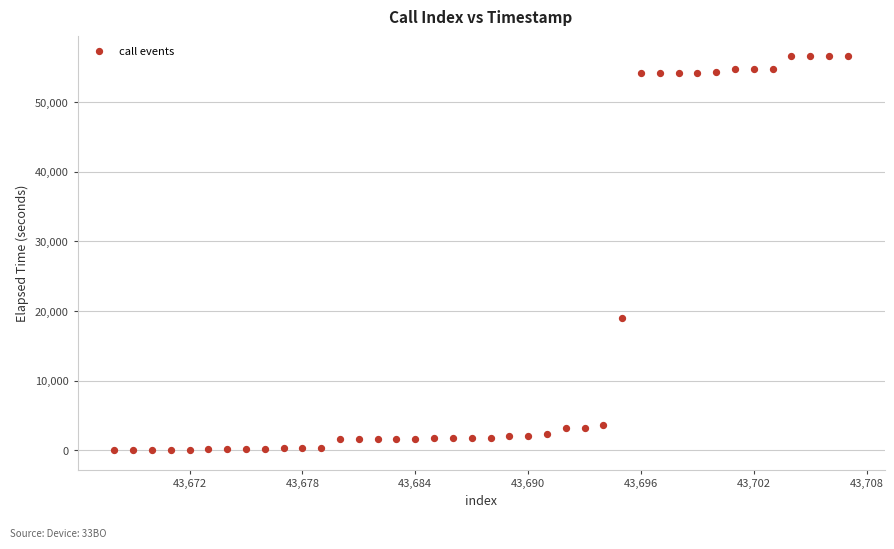

What Y value in the scatter plot is closest to 28311?

19027.9